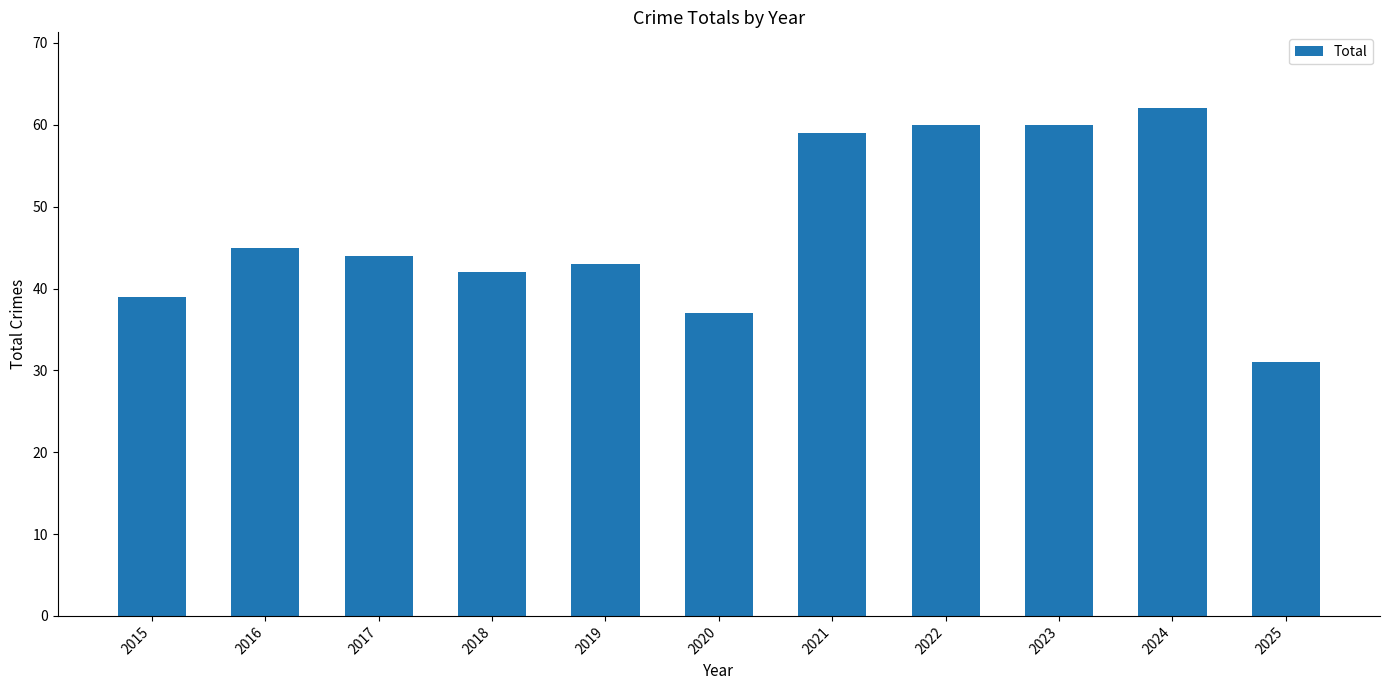

What is the difference between the maximum and minimum values?

31